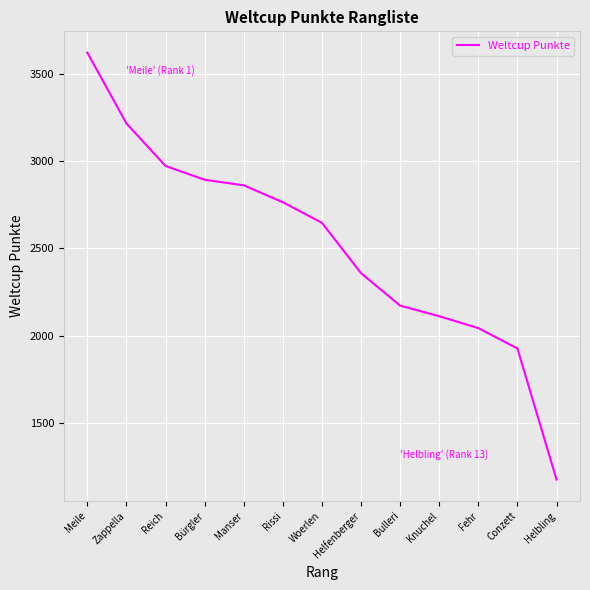

True or false: the data has more than 1 interior local peaks.

False